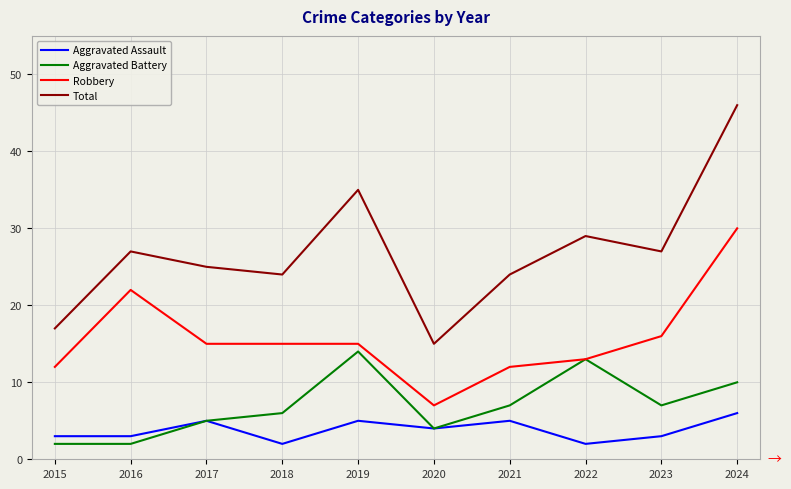

What is the maximum value shown in the chart?

46